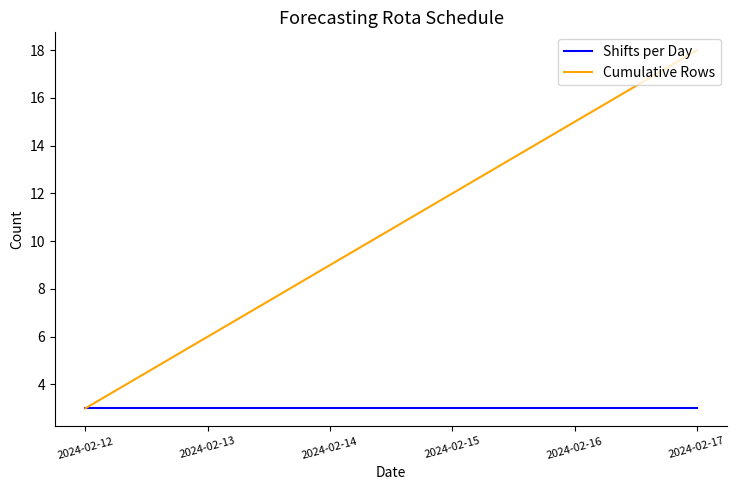

Reading left to right, extract all data points from this chart.

Shifts per Day: 3	3	3	3	3	3
Cumulative Rows: 3	6	9	12	15	18